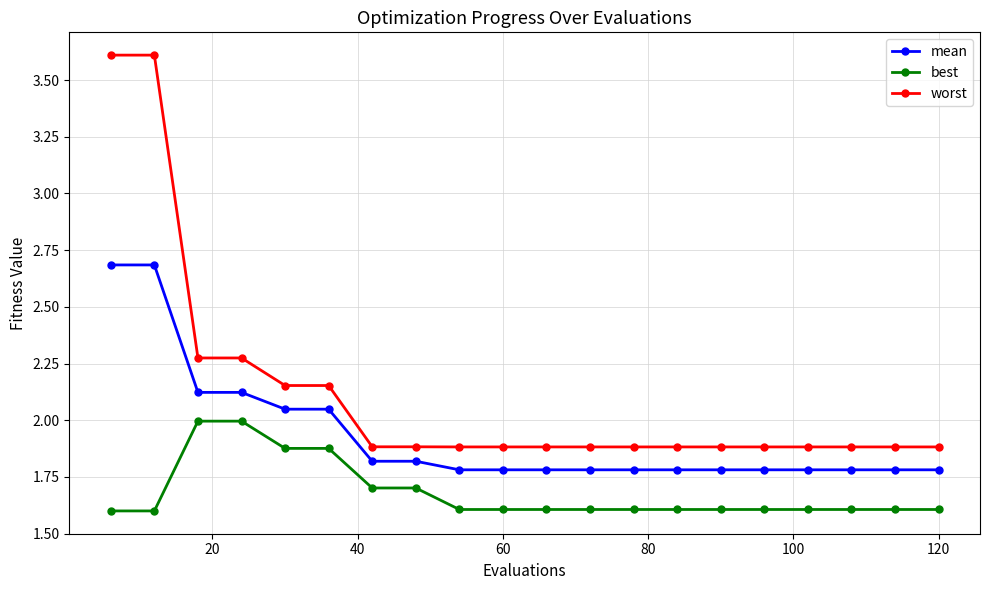

What is the minimum value shown in the chart?

1.6